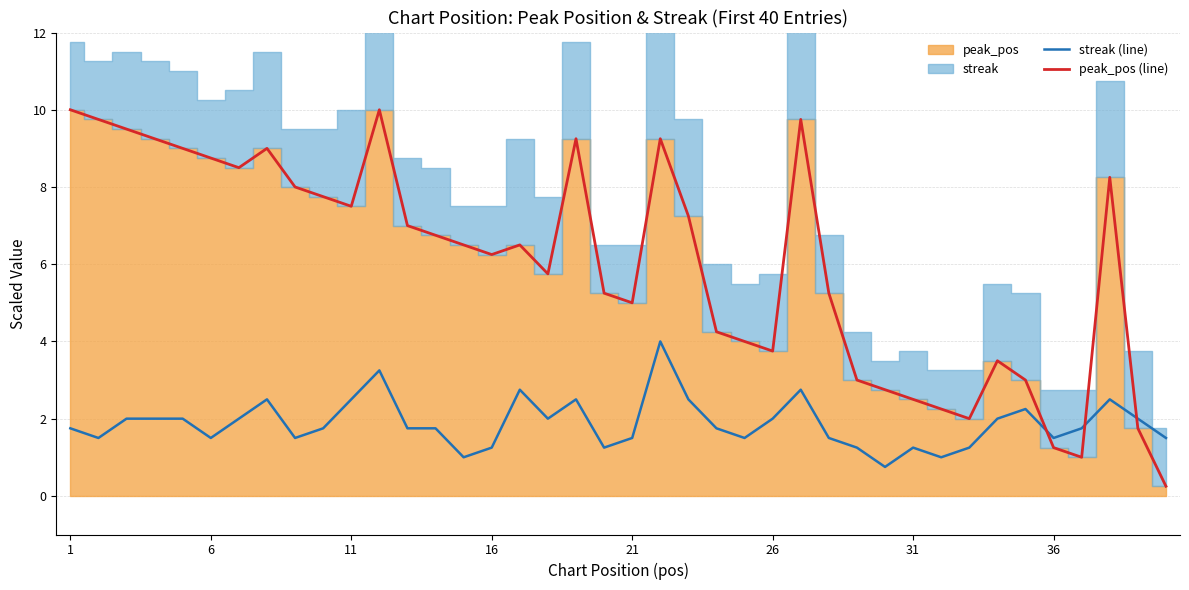

What is the difference between the second highest and second lowest values in the streak (line) series?

2.2